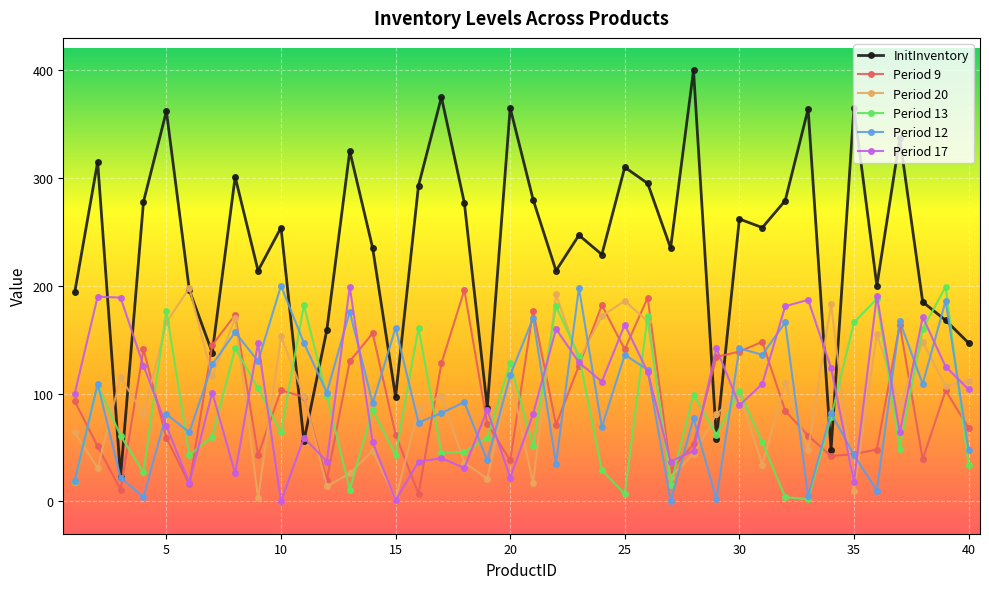

True or false: Period 12 and InitInventory cross at least once.

True